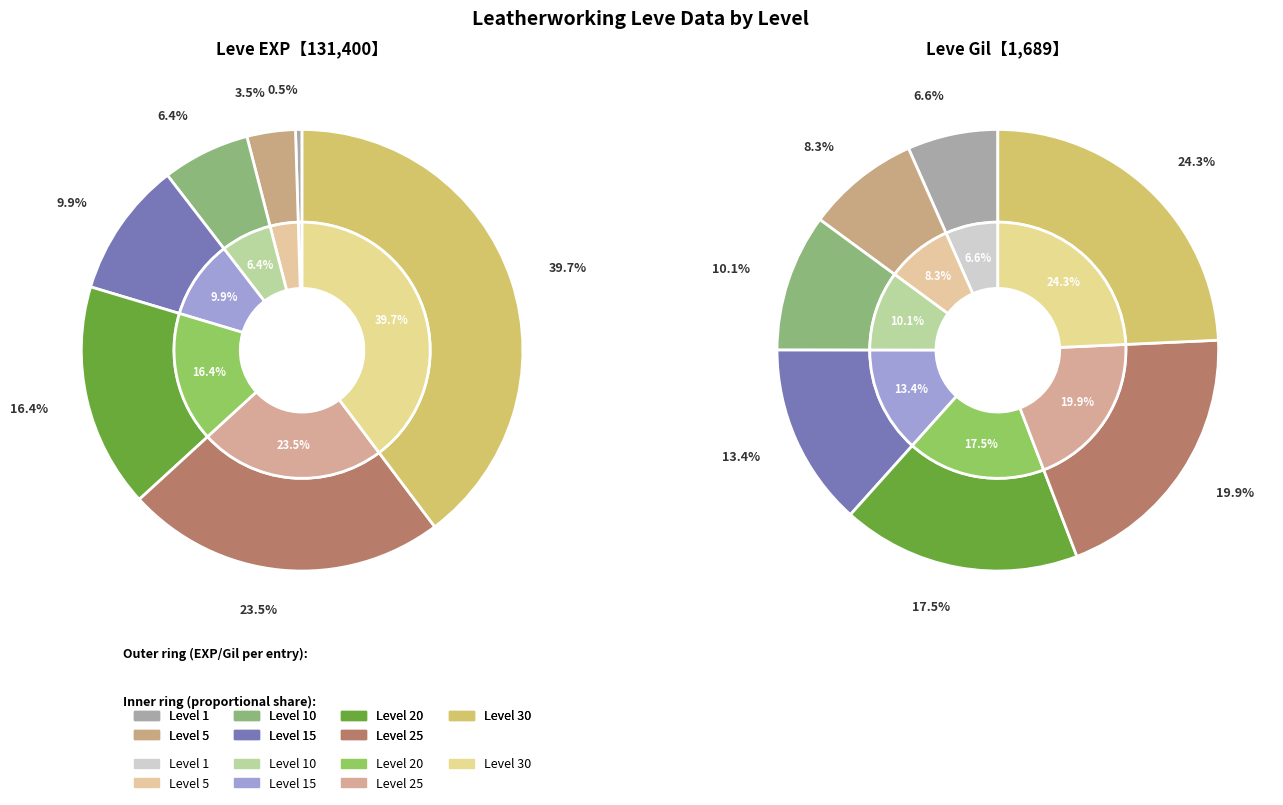

Combined, do Level 1 and Level 20 account for over 50%?

No